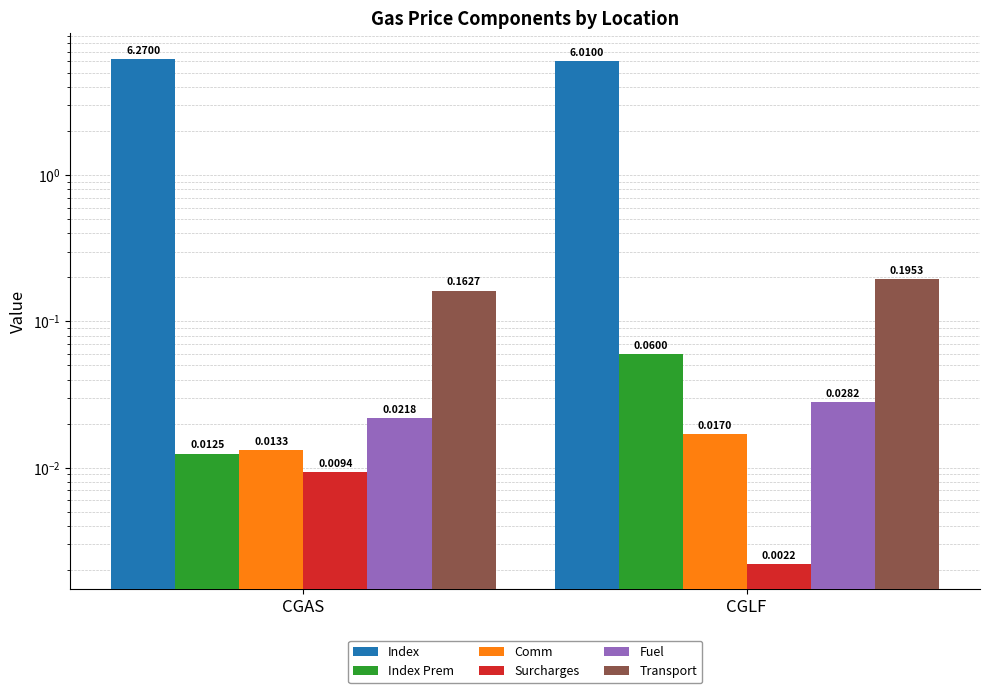

What is the label of the 2nd bar from the left?

CGLF